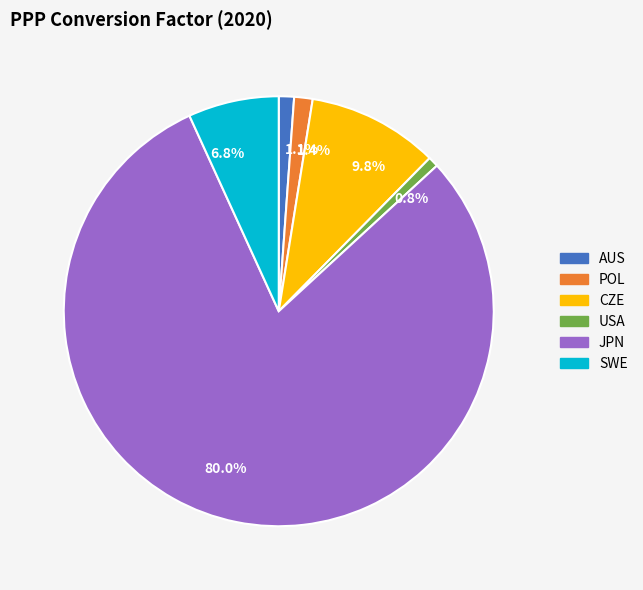

To the nearest percent, what is the average slice percentage?

17%